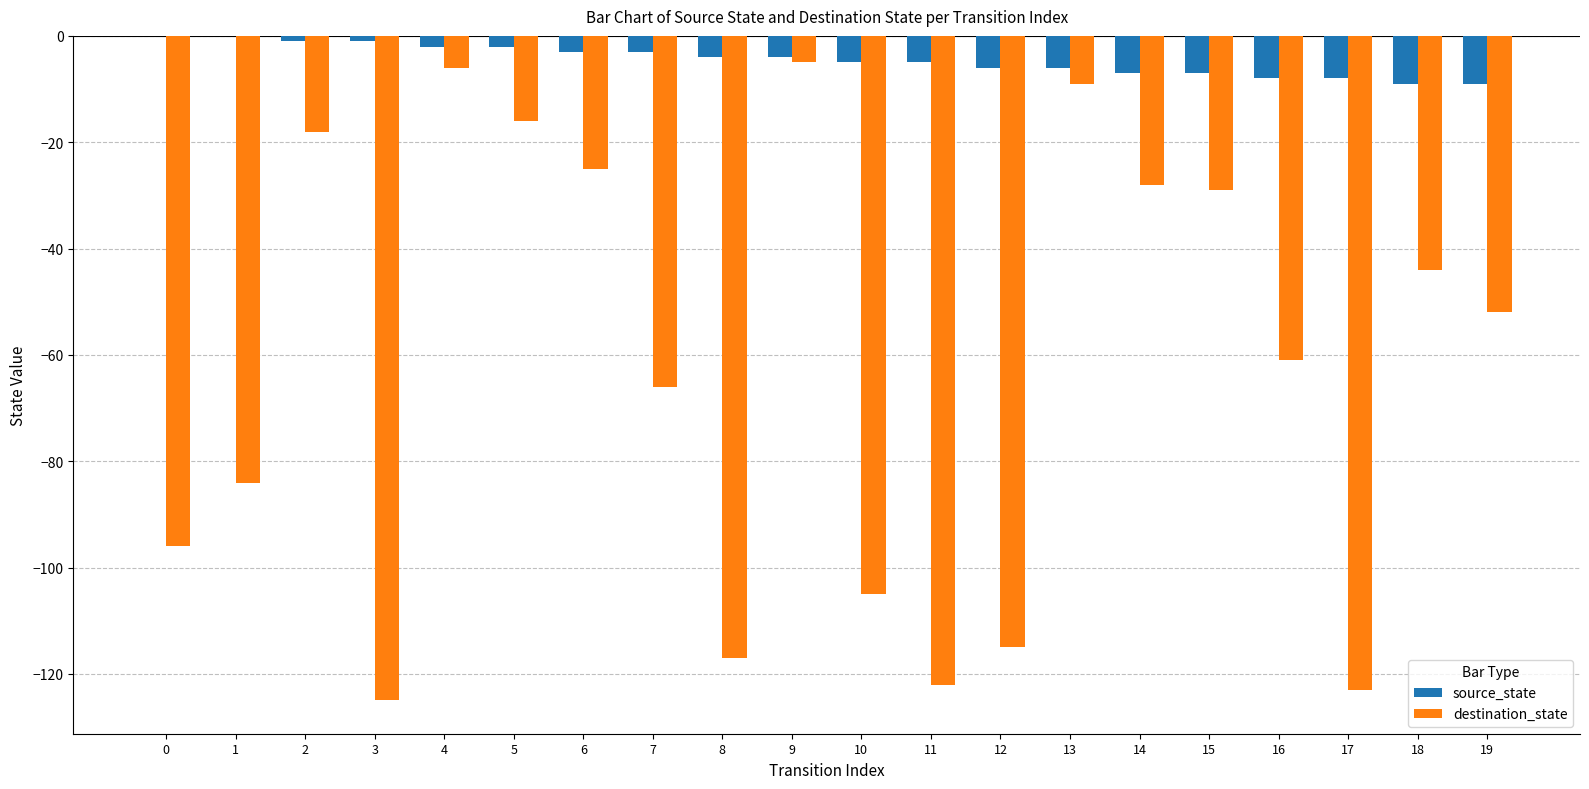

What is the total value across all series at 1?

-84